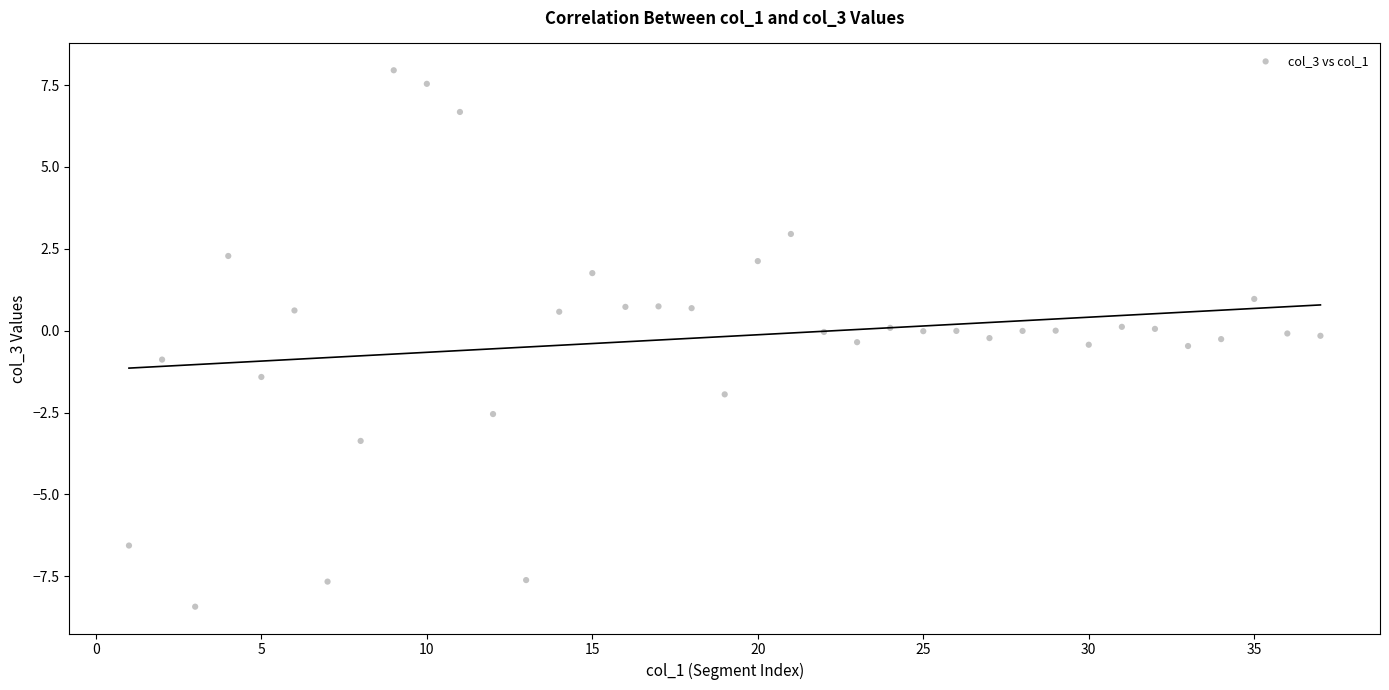

What is the range of X values (max minus min)?

36.0